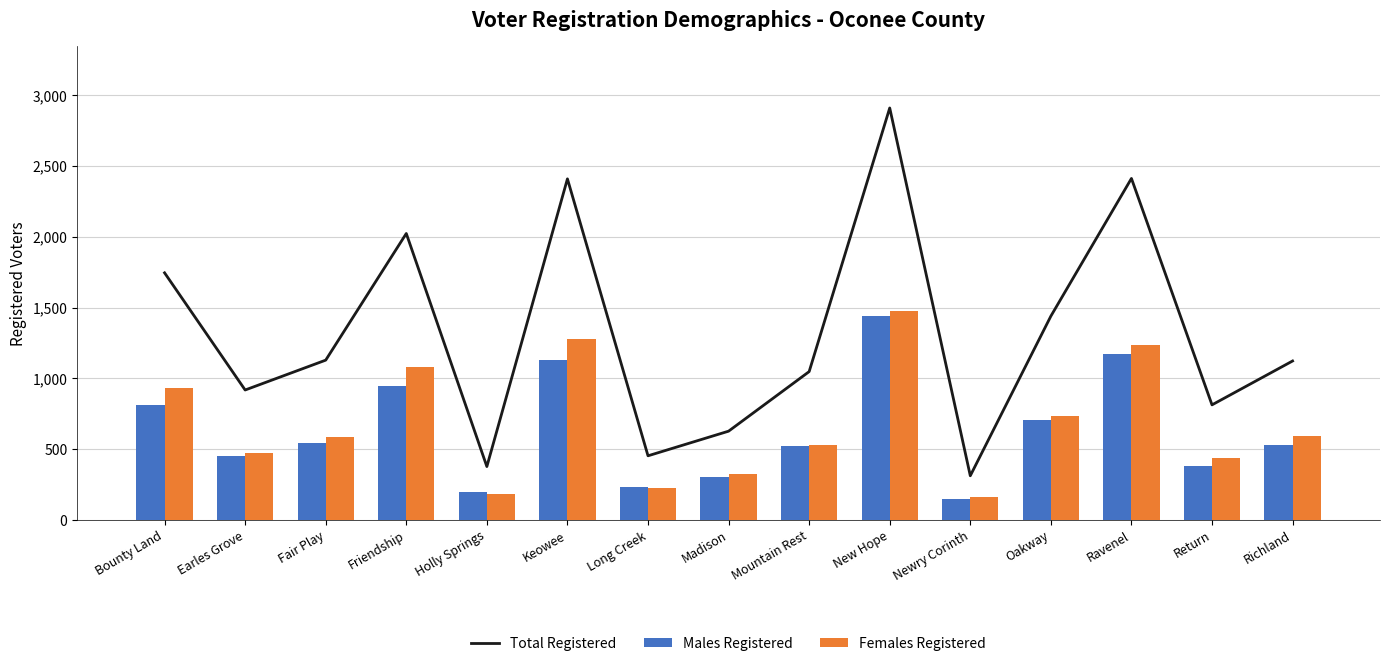

Is it true that Females Registered equals 469 at Earles Grove?

True